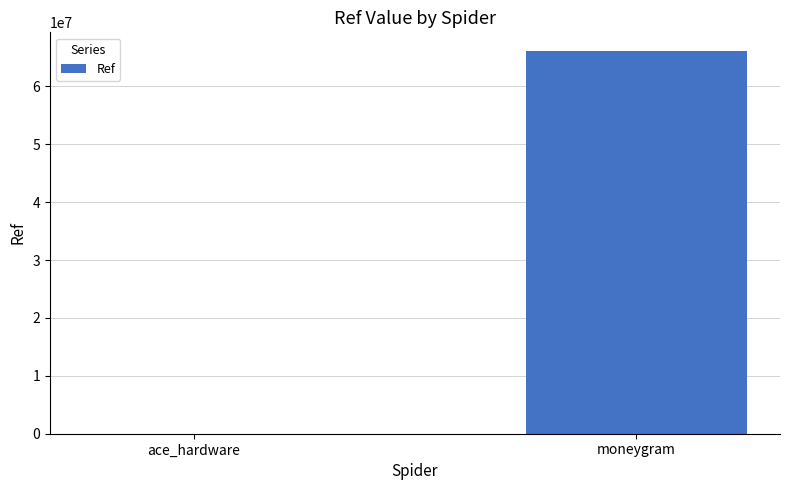

The value at moneygram is 66045805. True or false?

True